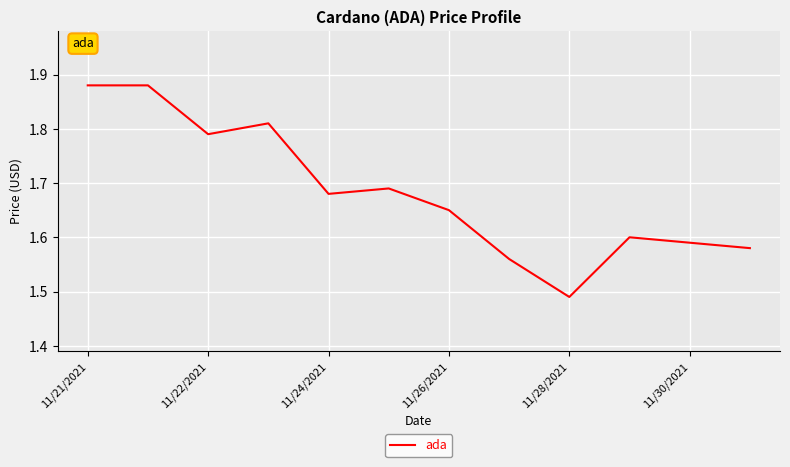

What is the difference between the maximum and minimum values?

0.4